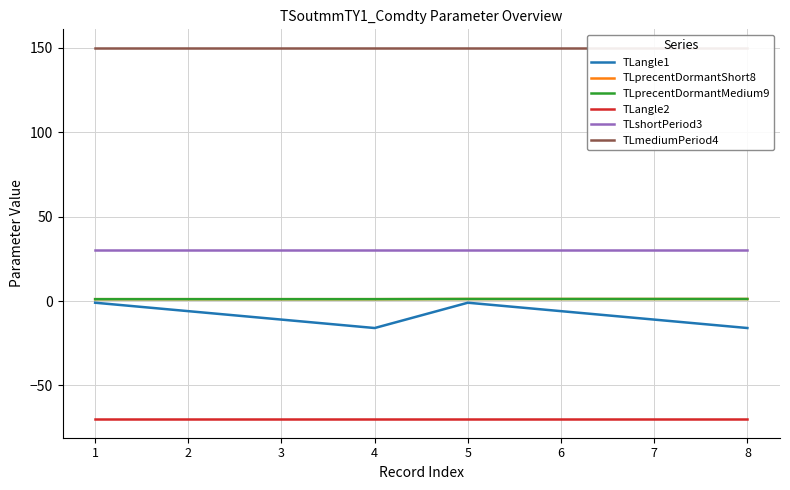

Reading left to right, extract all data points from this chart.

TLangle1: 1=-1.0	2=-6.0	3=-11.0	4=-16.0	5=-1.0	6=-6.0	7=-11.0	8=-16.0
TLprecentDormantShort8: 1=1.1	2=1.1	3=1.1	4=1.1	5=1.2	6=1.2	7=1.2	8=1.2
TLprecentDormantMedium9: 1=1.1	2=1.1	3=1.1	4=1.1	5=1.2	6=1.2	7=1.2	8=1.2
TLangle2: 1=-70.0	2=-70.0	3=-70.0	4=-70.0	5=-70.0	6=-70.0	7=-70.0	8=-70.0
TLshortPeriod3: 1=30.0	2=30.0	3=30.0	4=30.0	5=30.0	6=30.0	7=30.0	8=30.0
TLmediumPeriod4: 1=150.0	2=150.0	3=150.0	4=150.0	5=150.0	6=150.0	7=150.0	8=150.0